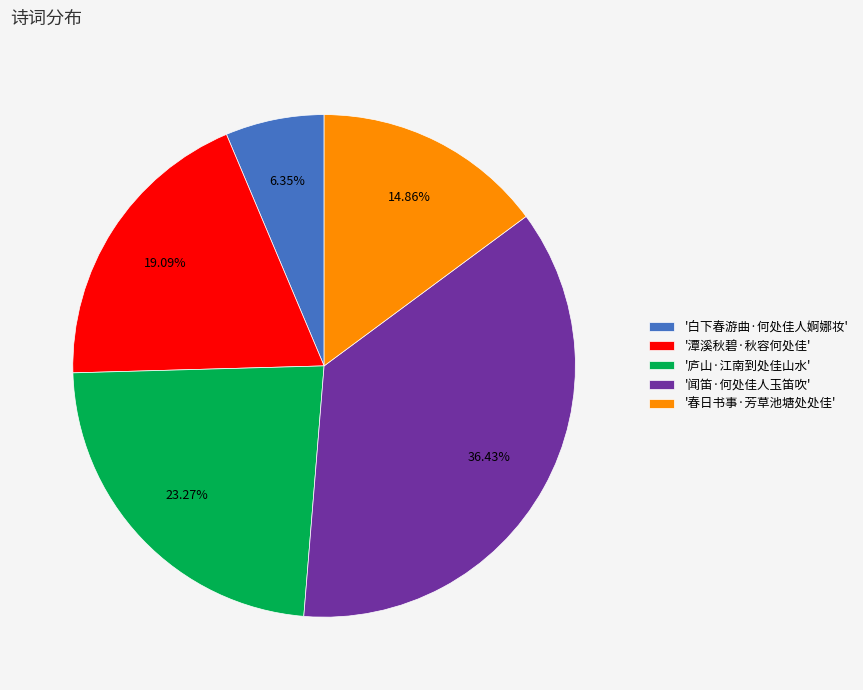

Which slice is the largest?

'闻笛·何处佳人玉笛吹'